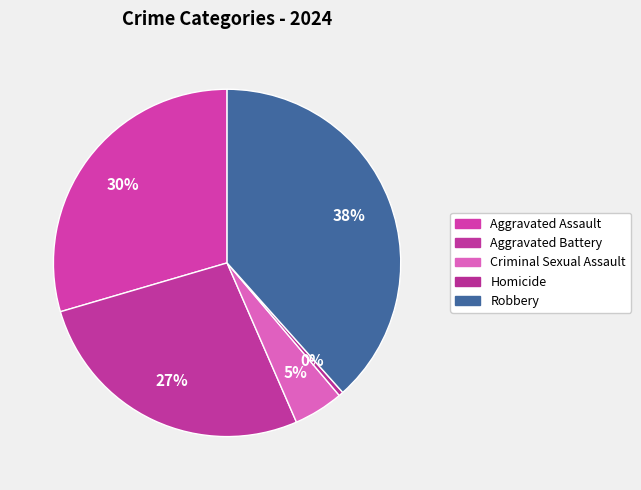

To the nearest percent, what is the difference between the largest and smallest slice percentages?

38%